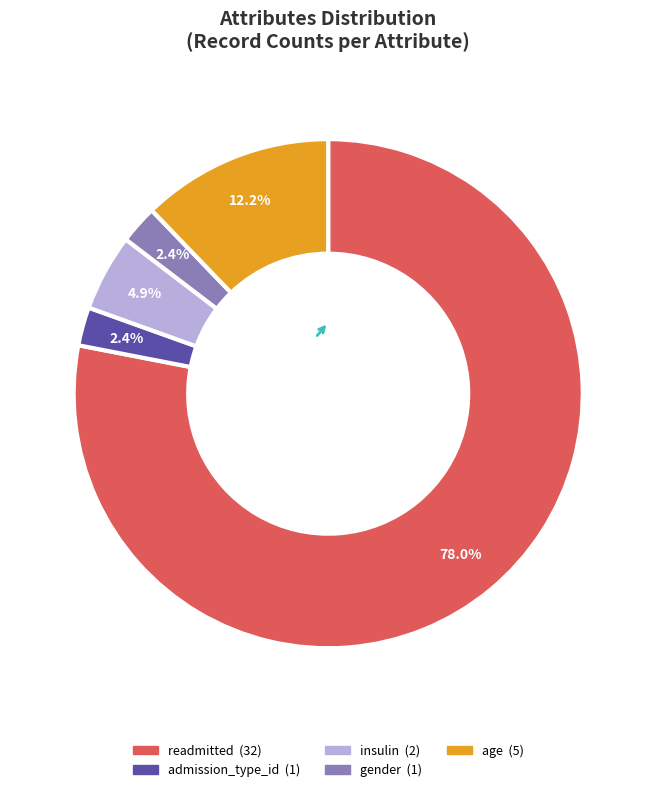

Is there any slice that represents more than half of the pie?

Yes